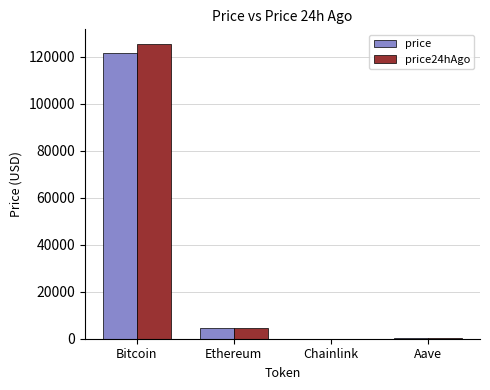

Between Bitcoin and Chainlink, which series saw the biggest shift?

price24hAgo